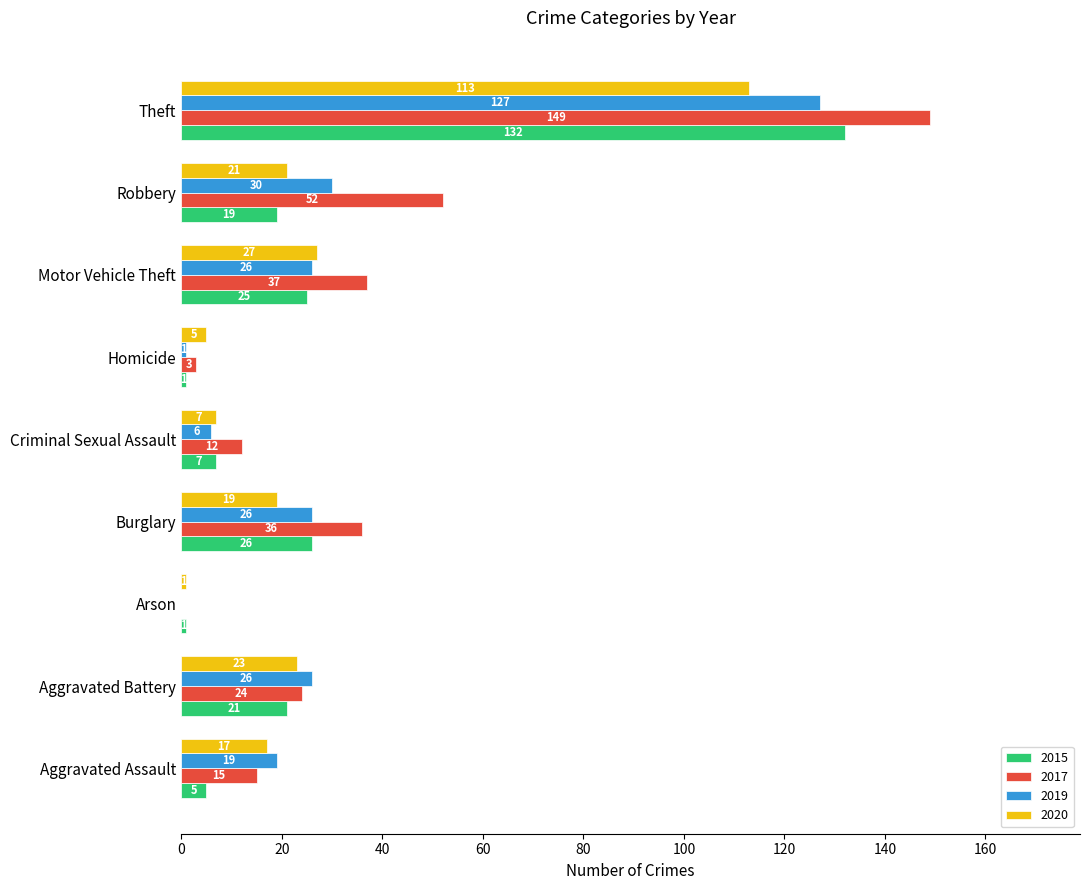

Which series changed the most between Aggravated Assault and Motor Vehicle Theft?

2017